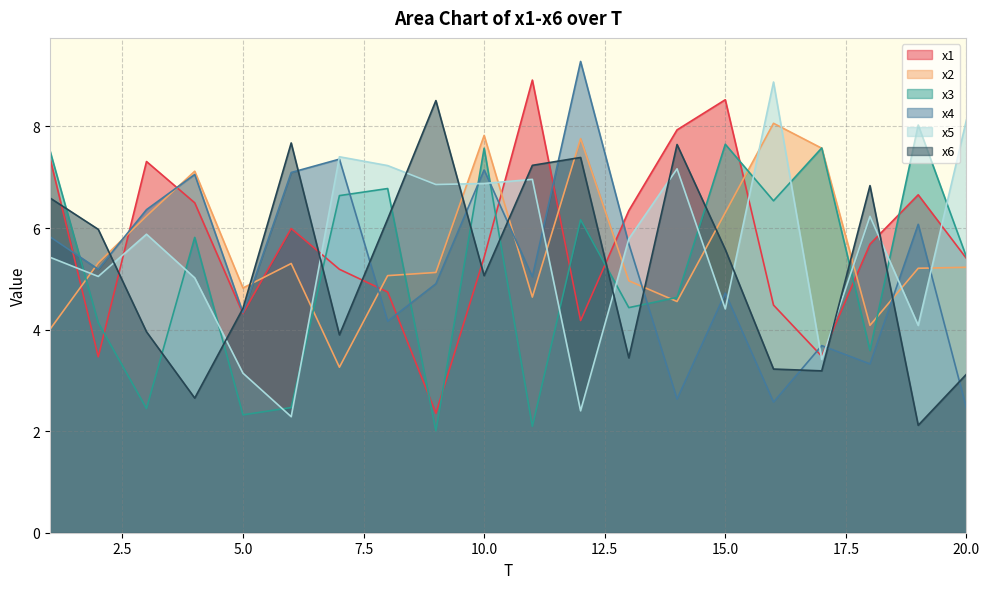

Does the chart have visible grid lines?

Yes